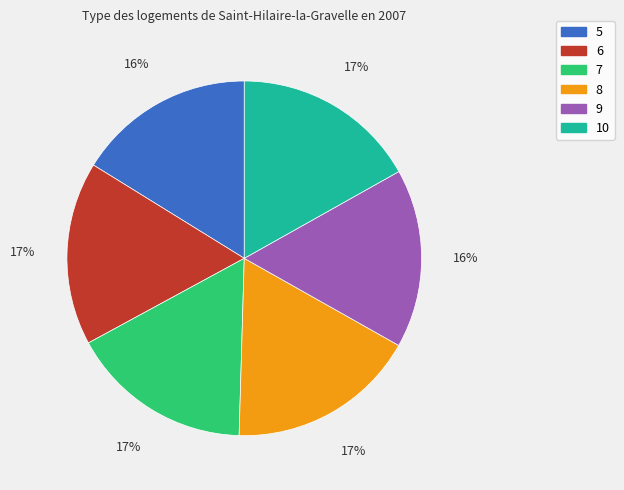

Approximately how many times larger is the value at 8 compared to 5?

1.1